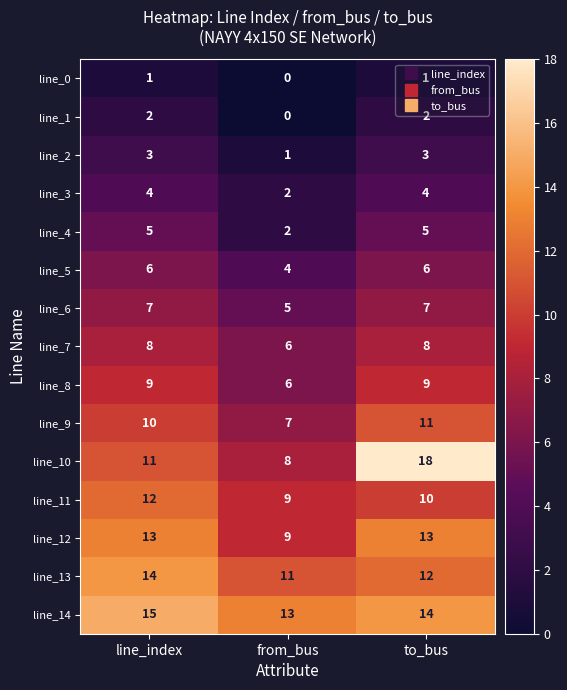

How many categories are shown in the chart?

3